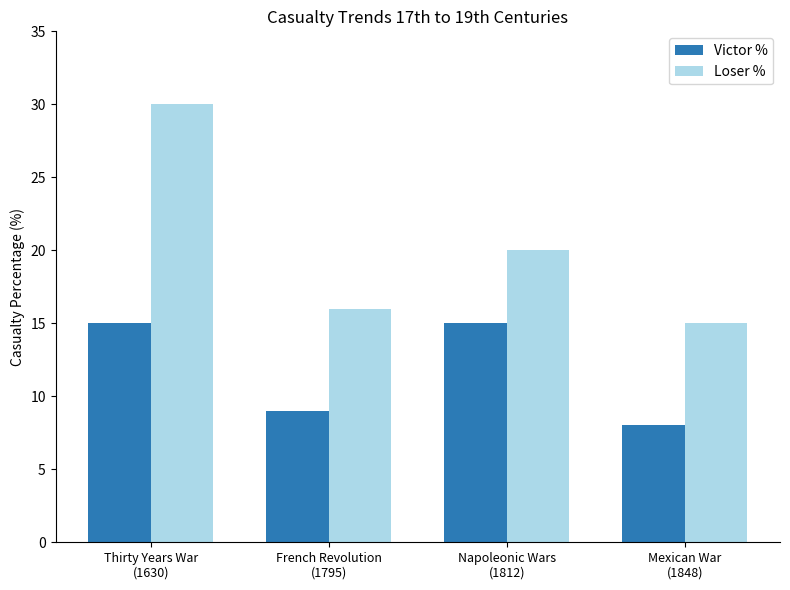

Which series has the widest spread of values?

Loser %